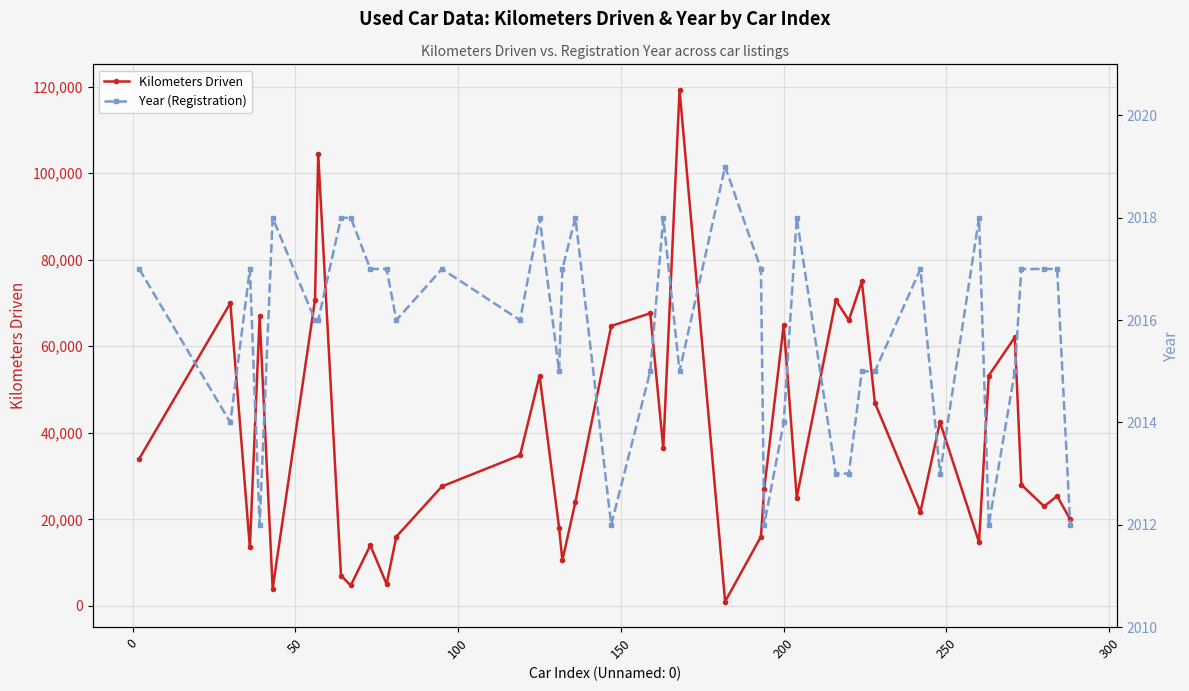

At how many categories does at least one series exceed 36949?

16